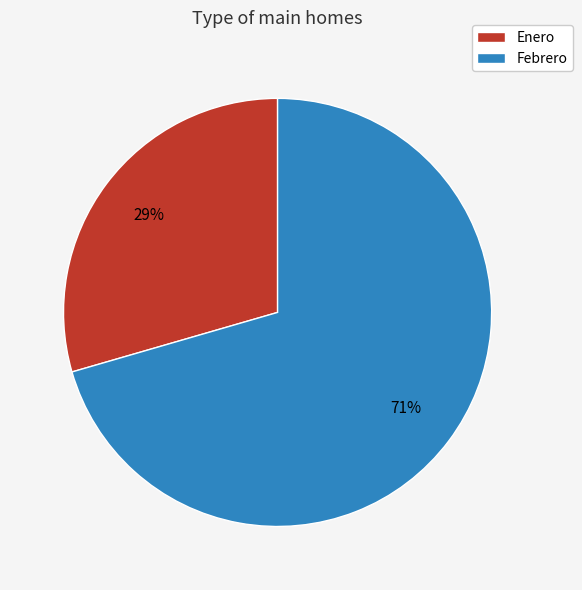

To the nearest percent, what is the average slice percentage?

50%